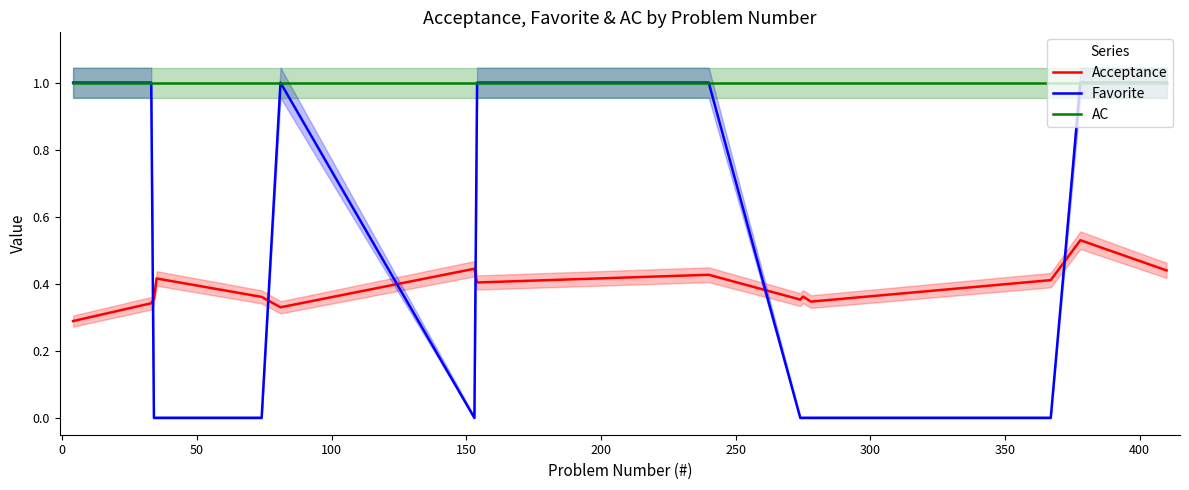

Which series ends up on top after the final intersection of Acceptance and Favorite?

Favorite